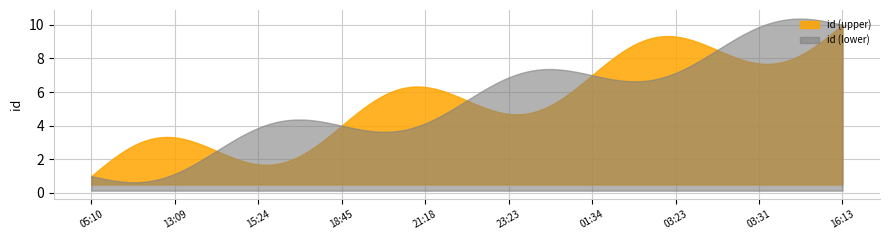

What is the label of the 9th point from the right?

2022-03-01T13:09:42